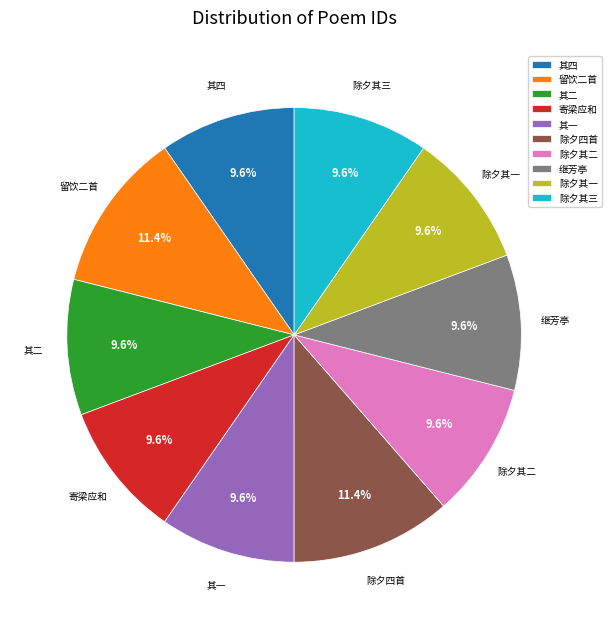

How many slices are in this pie chart?

10